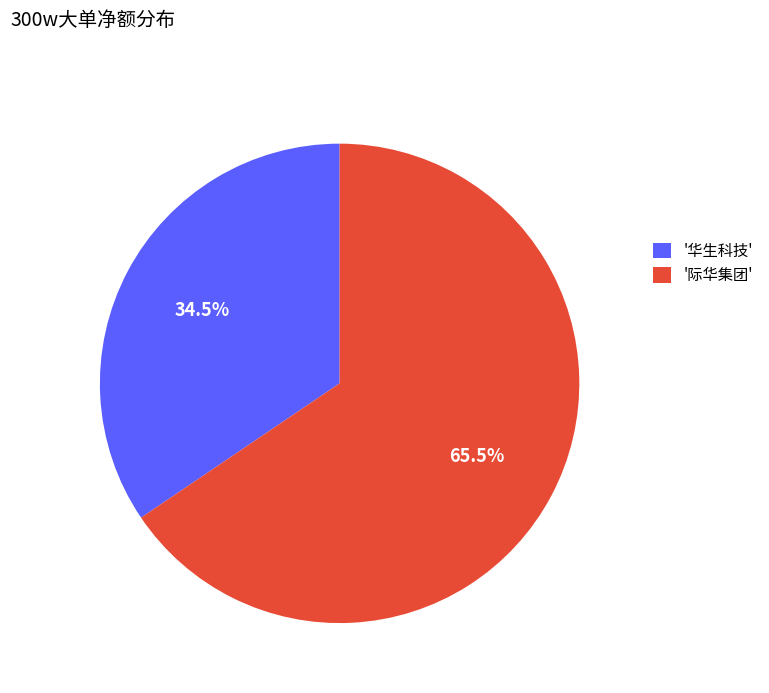

Rank the categories by value from lowest to highest.

'华生科技', '际华集团'